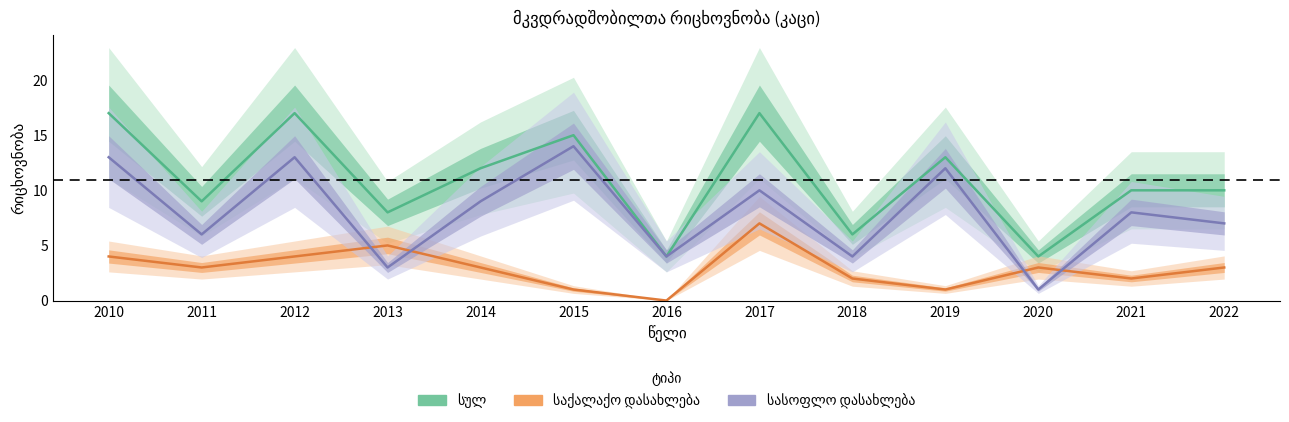

List the labels in order of საქალაქო დასახლება value, smallest first.

2016, 2015, 2019, 2018, 2021, 2011, 2014, 2020, 2022, 2010, 2012, 2013, 2017